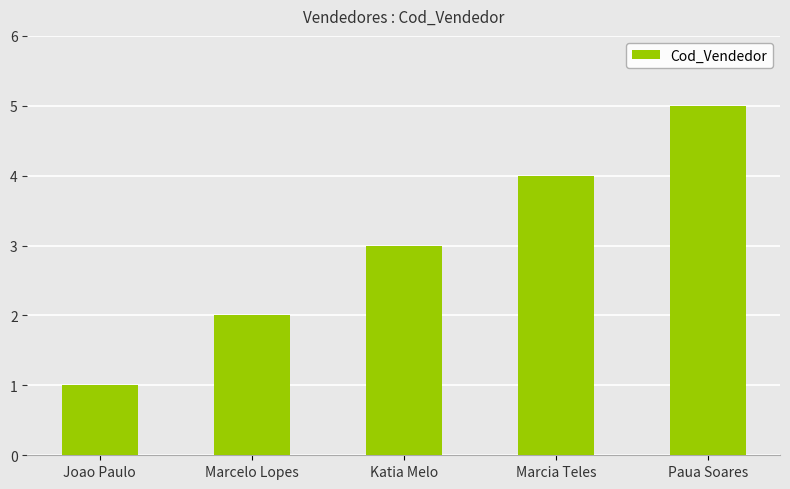

Approximately how many times larger is the value at Marcia Teles compared to Katia Melo?

1.3